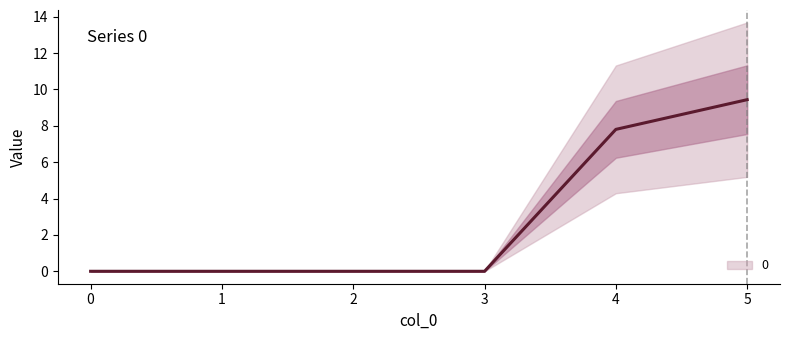

True or false: the data shows 0.0 at 1.

True